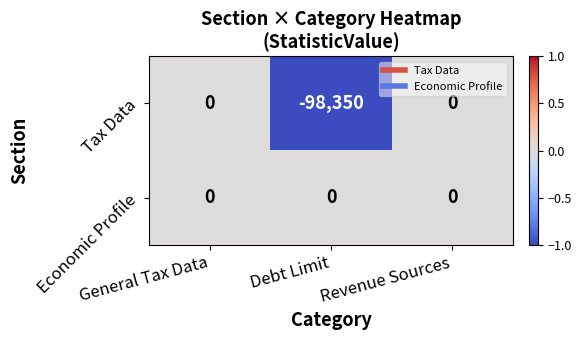

List the series in order of their overall mean, lowest first.

Tax Data, Economic Profile